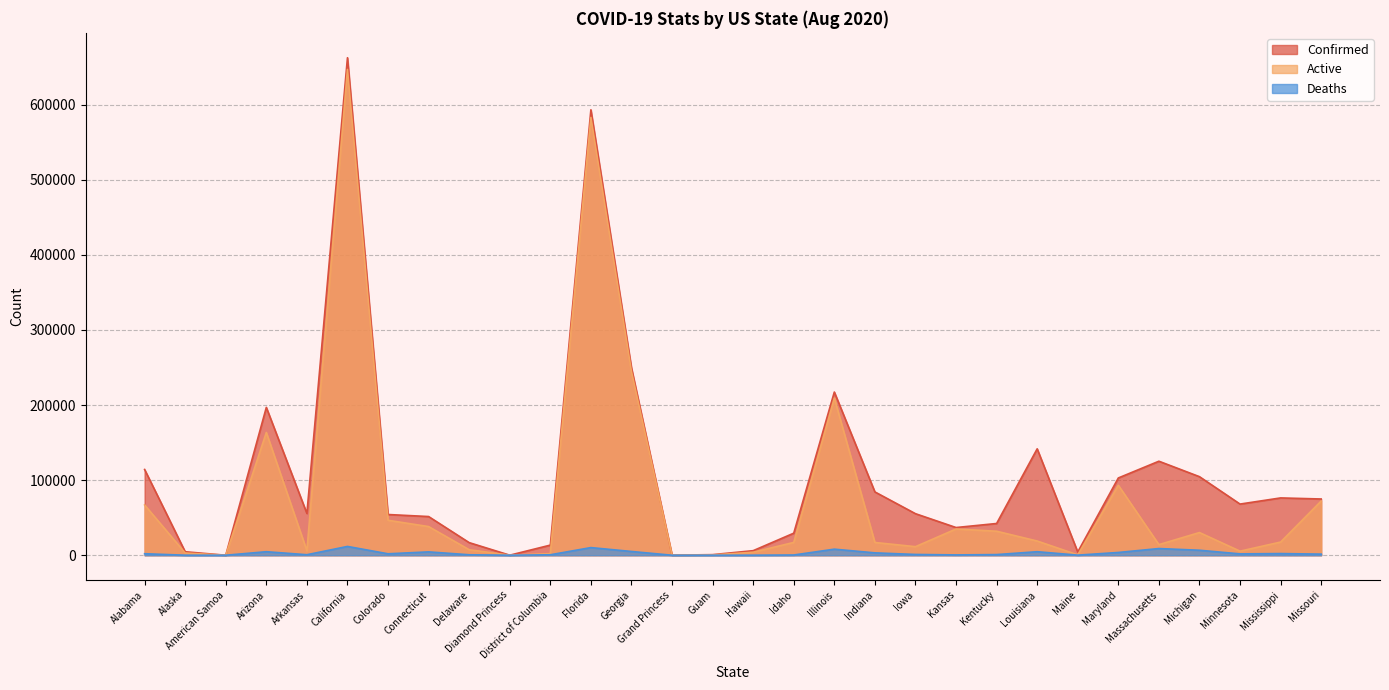

At Guam, list the series in order from largest to smallest.

Confirmed, Active, Deaths